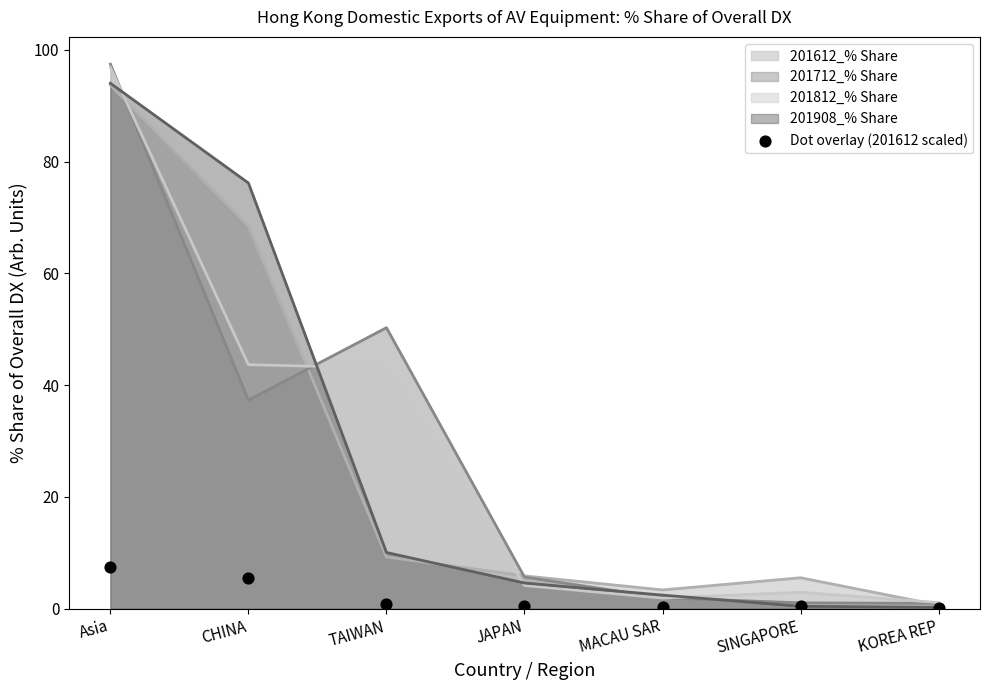

What is the ratio of the value at JAPAN to the value at Asia?

0.1